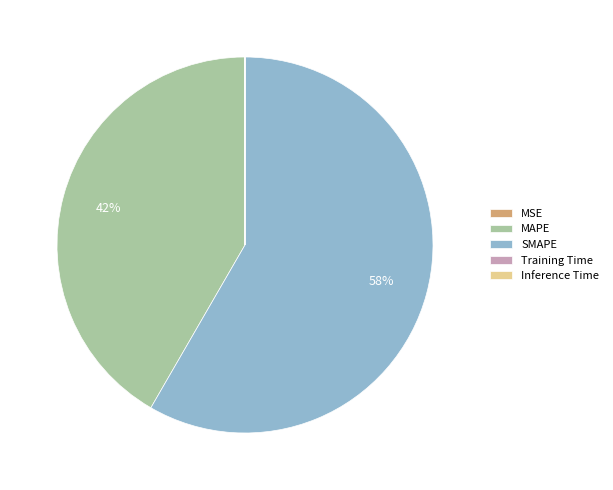

The MAPE slice represents 33% of the pie. True or false?

False